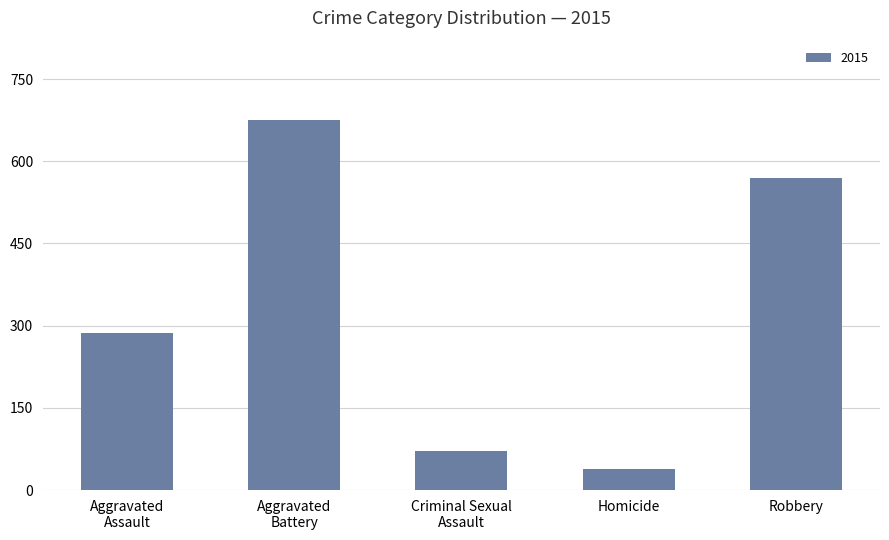

The chart shows a value of 569 at Robbery. True or false?

True